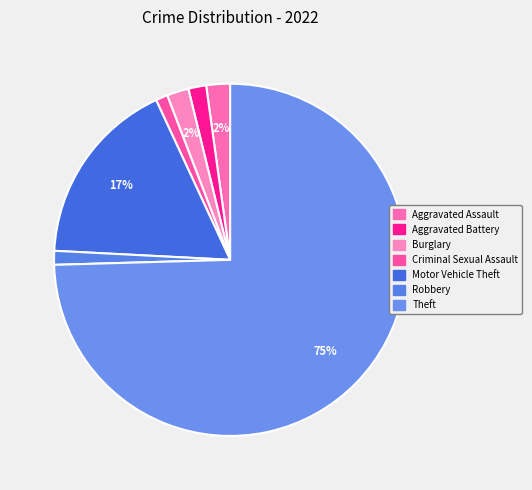

Is it true that Motor Vehicle Theft is 17% of the pie?

True